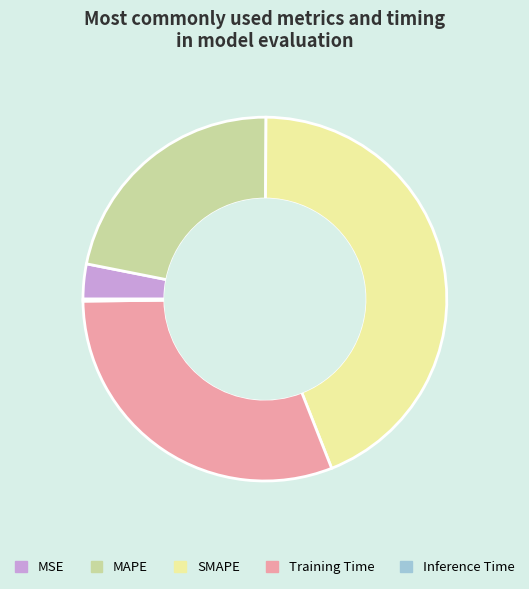

True or false: Training Time accounts for 25% of the total.

False